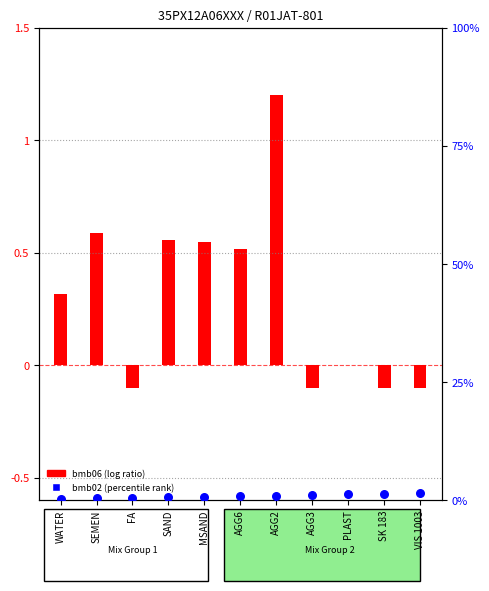

Between AGG3 and VIS 1003, which is larger?

VIS 1003